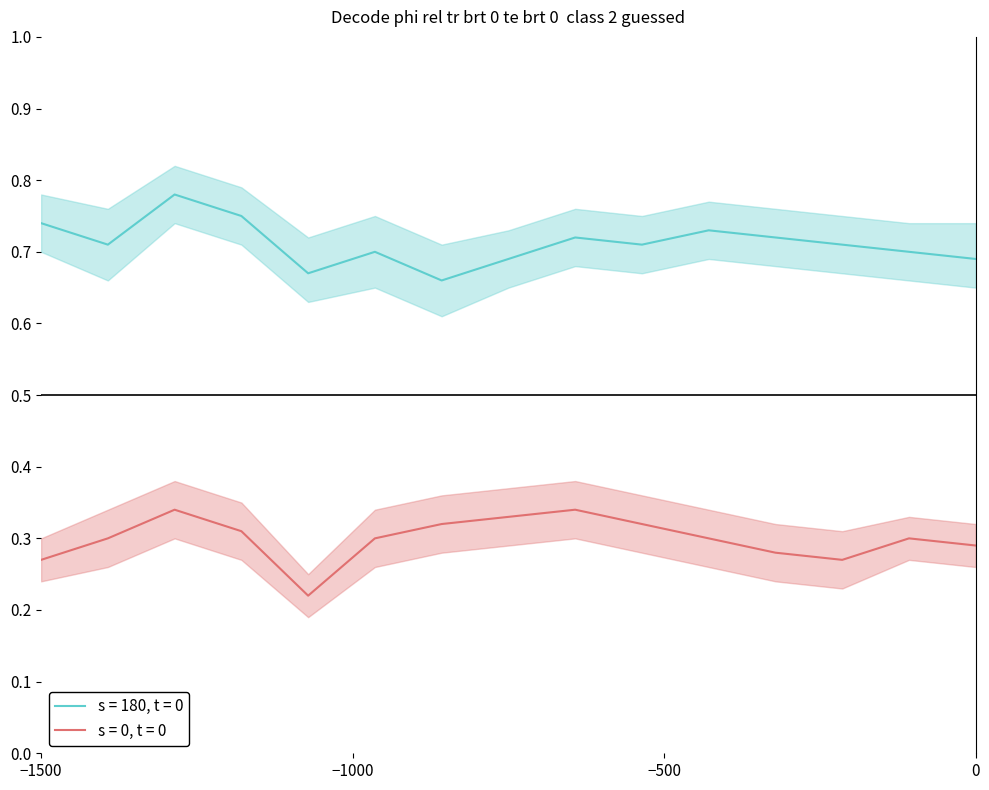

How many interior local peaks does the is_boundary_correct (NonEvent) series have?

3